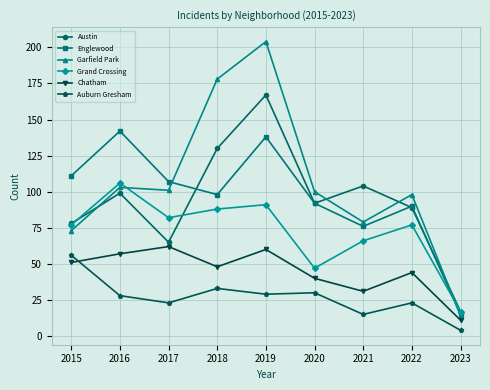

True or false: Austin has more than 0 points higher than both neighbors.

True